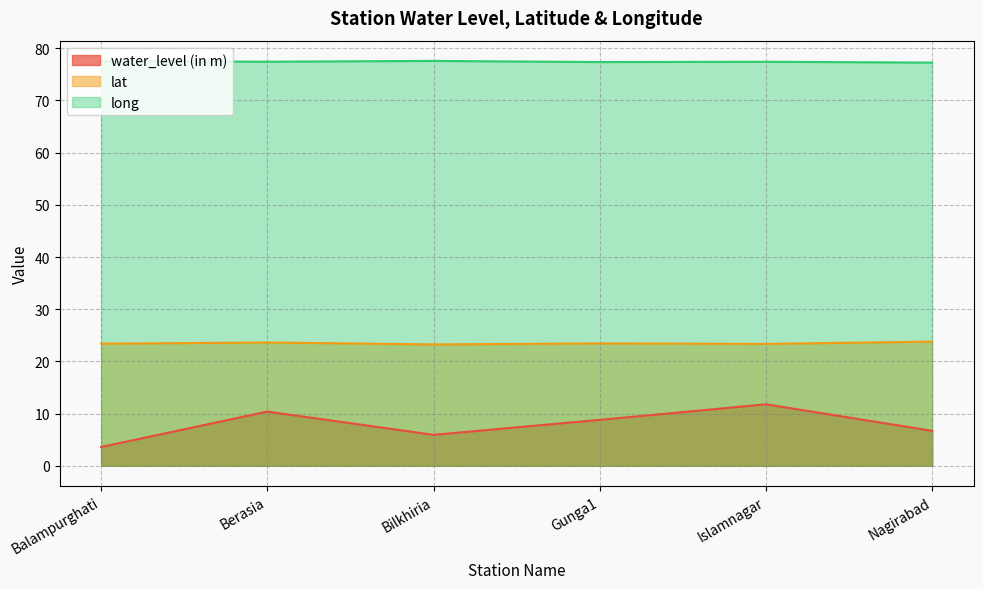

True or false: water_level (in m) has more than 2 interior local peaks.

False